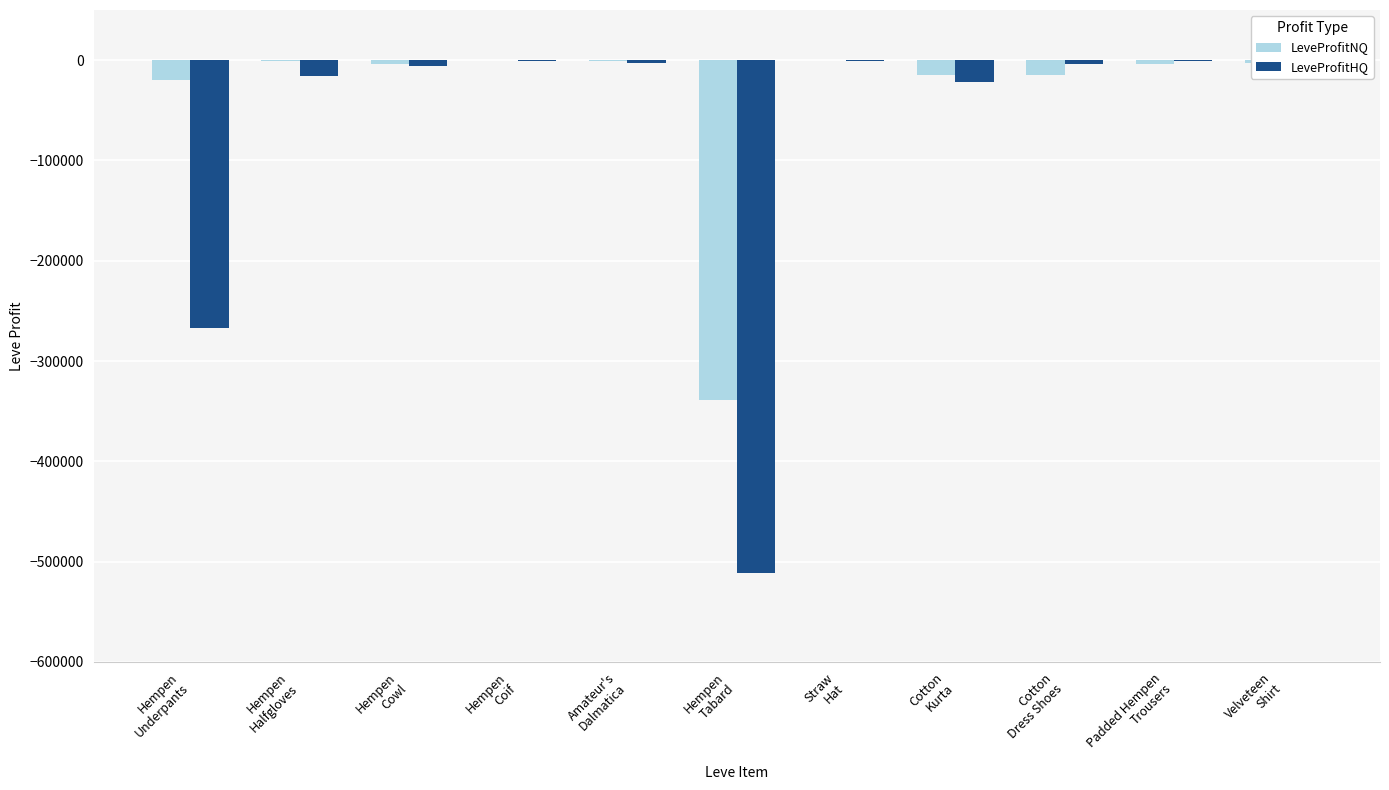

What is the sum of all LeveProfitHQ values?

-843090.1